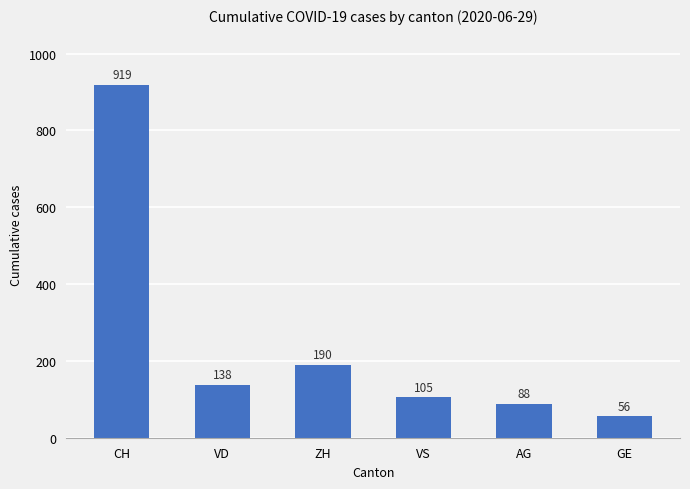

Which category has the highest value across all series?

CH